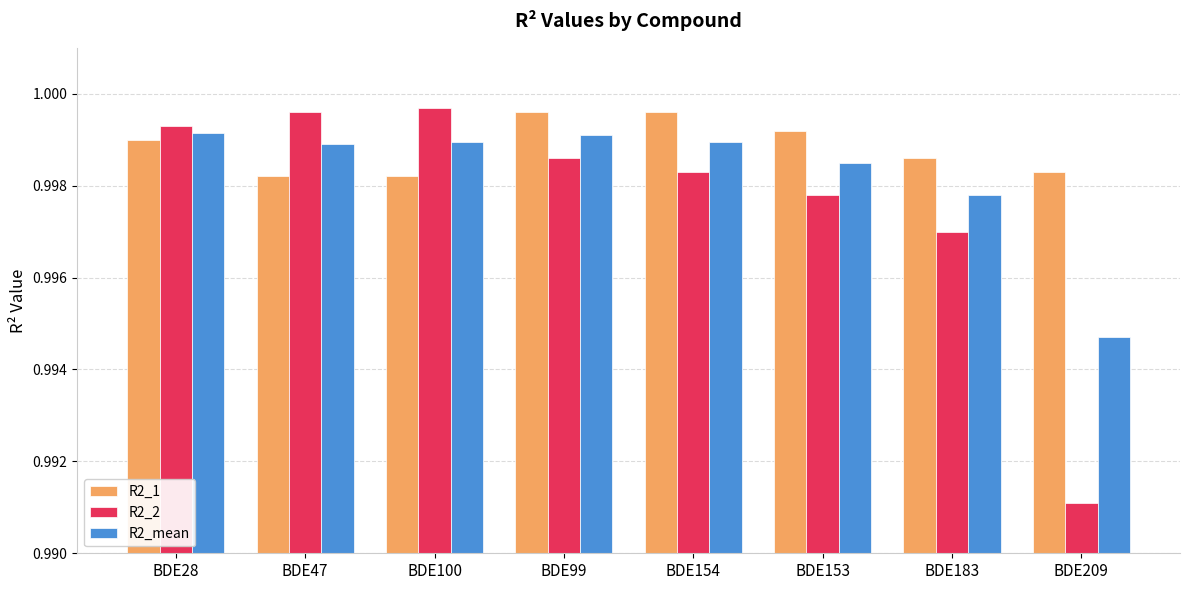

Rank the series at BDE153 from highest to lowest value.

R2_1, R2_mean, R2_2